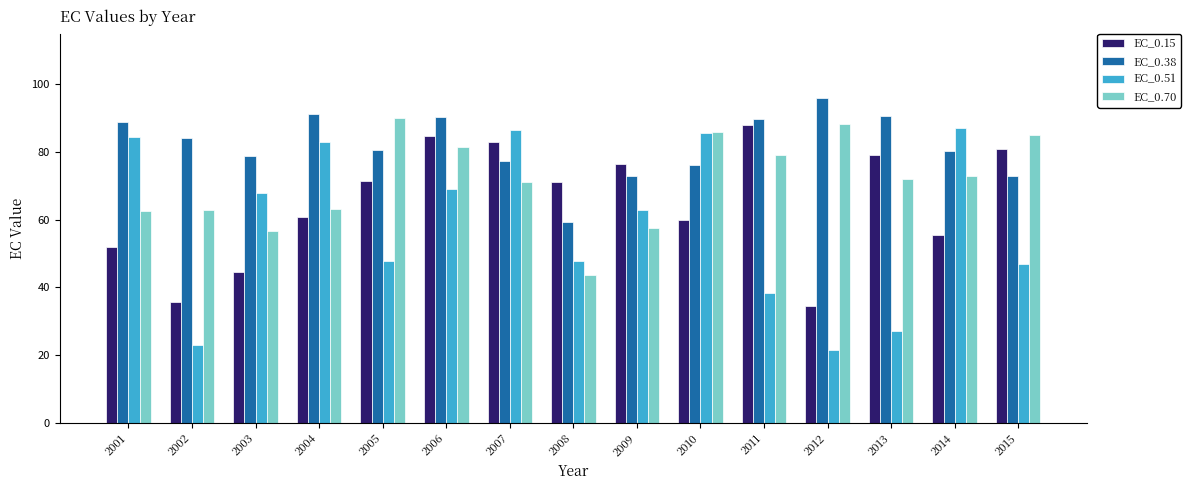

Does the chart contain stacked bars?

No